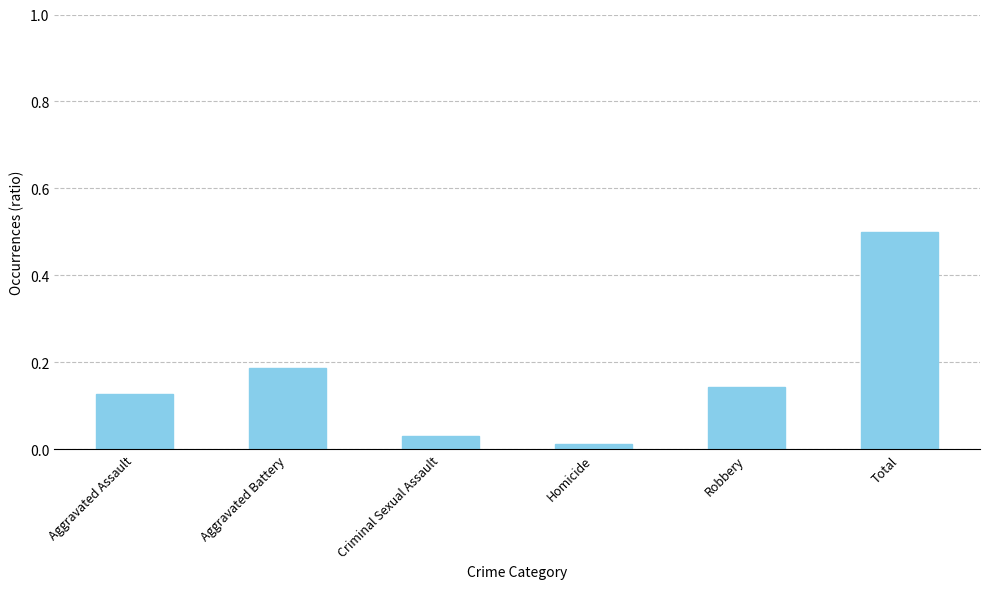

Rank the categories by value from lowest to highest.

Homicide, Criminal Sexual Assault, Aggravated Assault, Robbery, Aggravated Battery, Total